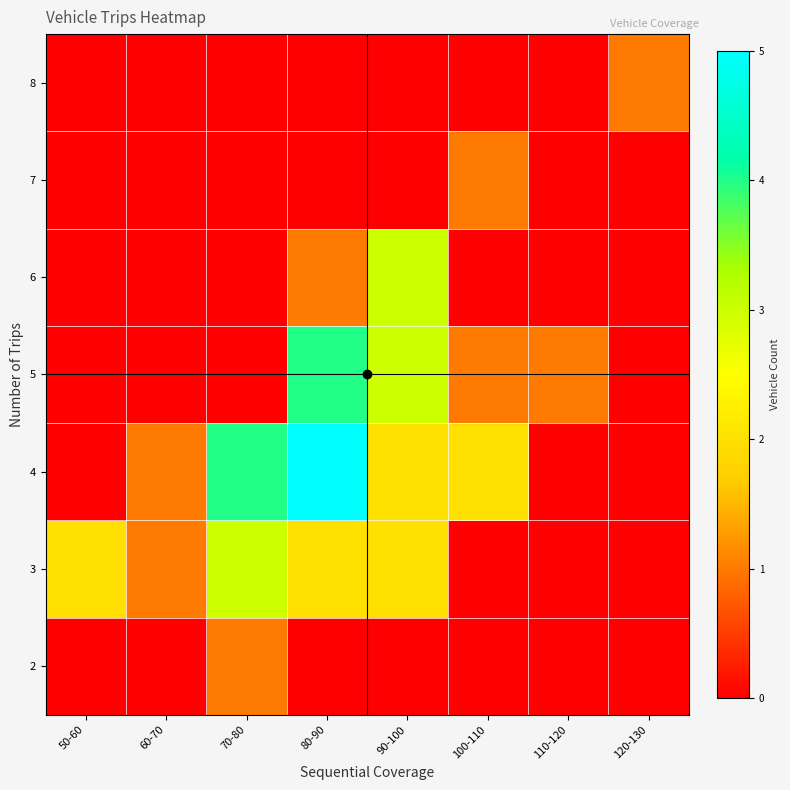

Reading left to right, list all the values displayed in this chart.

2: 50-60=0	60-70=0	70-80=1	80-90=0	90-100=0	100-110=0	110-120=0	120-130=0
3: 50-60=2	60-70=1	70-80=3	80-90=2	90-100=2	100-110=0	110-120=0	120-130=0
4: 50-60=0	60-70=1	70-80=4	80-90=5	90-100=2	100-110=2	110-120=0	120-130=0
5: 50-60=0	60-70=0	70-80=0	80-90=4	90-100=3	100-110=1	110-120=1	120-130=0
6: 50-60=0	60-70=0	70-80=0	80-90=1	90-100=3	100-110=0	110-120=0	120-130=0
7: 50-60=0	60-70=0	70-80=0	80-90=0	90-100=0	100-110=1	110-120=0	120-130=0
8: 50-60=0	60-70=0	70-80=0	80-90=0	90-100=0	100-110=0	110-120=0	120-130=1